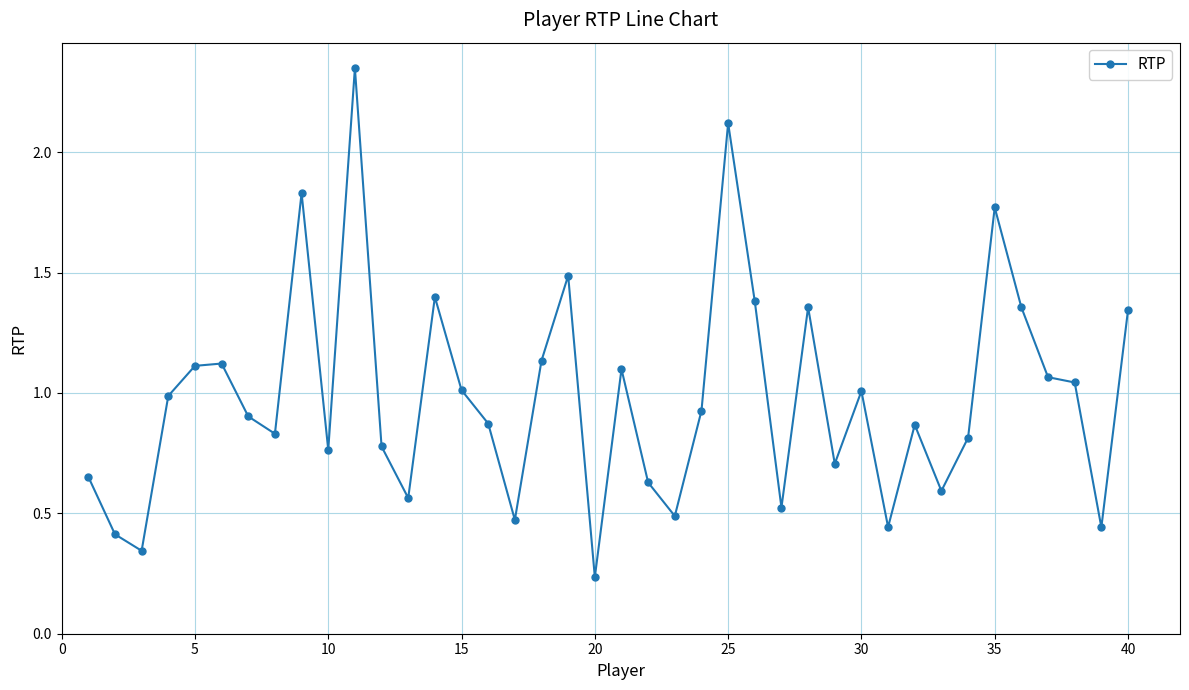

True or false: the data has more than 0 interior local peaks.

True